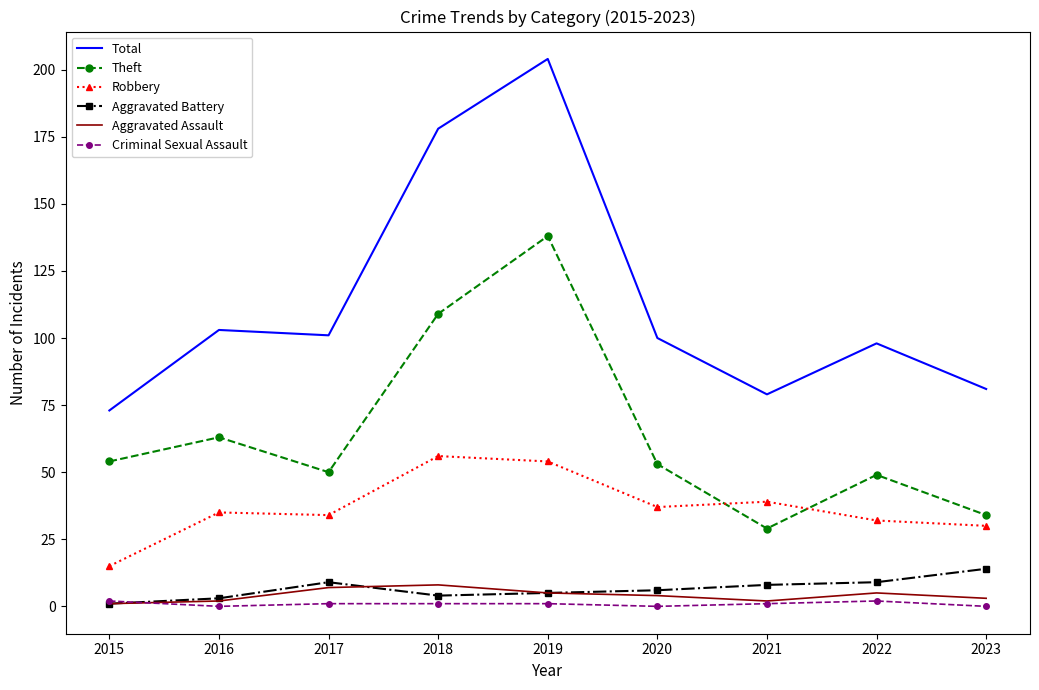

Reading right to left, extract all data points from this chart.

Total: 2023=81	2022=98	2021=79	2020=100	2019=204	2018=178	2017=101	2016=103	2015=73
Theft: 2023=34	2022=49	2021=29	2020=53	2019=138	2018=109	2017=50	2016=63	2015=54
Robbery: 2023=30	2022=32	2021=39	2020=37	2019=54	2018=56	2017=34	2016=35	2015=15
Aggravated Battery: 2023=14	2022=9	2021=8	2020=6	2019=5	2018=4	2017=9	2016=3	2015=1
Aggravated Assault: 2023=3	2022=5	2021=2	2020=4	2019=5	2018=8	2017=7	2016=2	2015=1
Criminal Sexual Assault: 2023=0	2022=2	2021=1	2020=0	2019=1	2018=1	2017=1	2016=0	2015=2